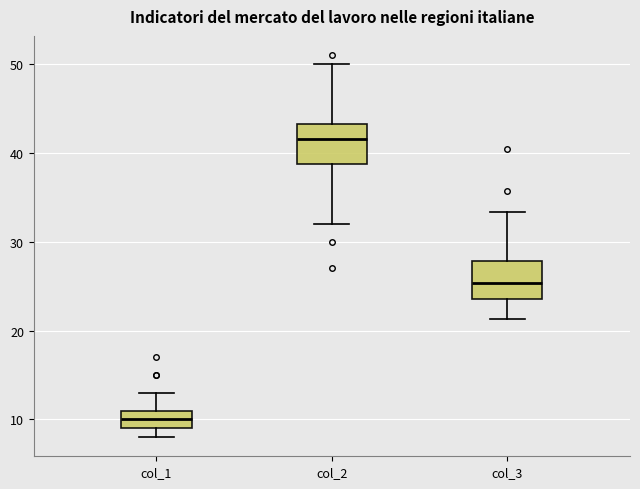

Reading left to right, transcribe this box plot: for each box, give where its median line is, the range the box spans, and where its two whiskers end, as read against the y-axis. The values are not printed on the chart, so give them approximately, as read against the axis.

col_1: median 10, box 9 to 11, whiskers 8 to 13
col_2: median 42, box 39 to 43, whiskers 32 to 50
col_3: median 25, box 24 to 28, whiskers 21 to 33